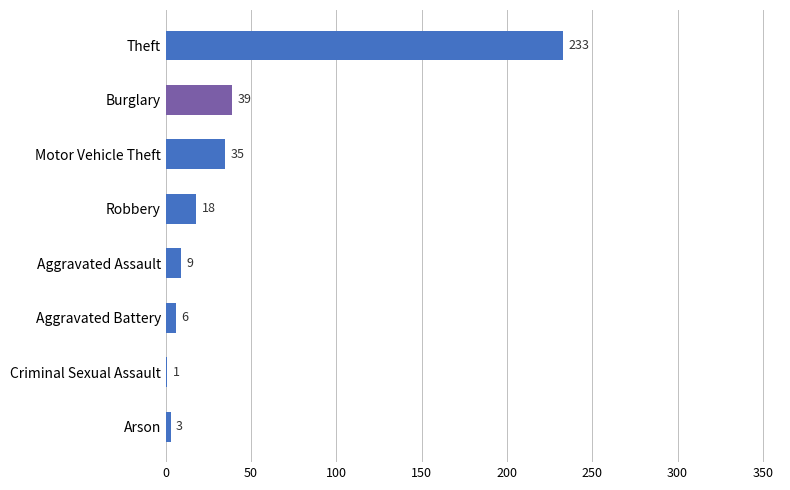

Is it true that the value at Aggravated Assault is 9?

True